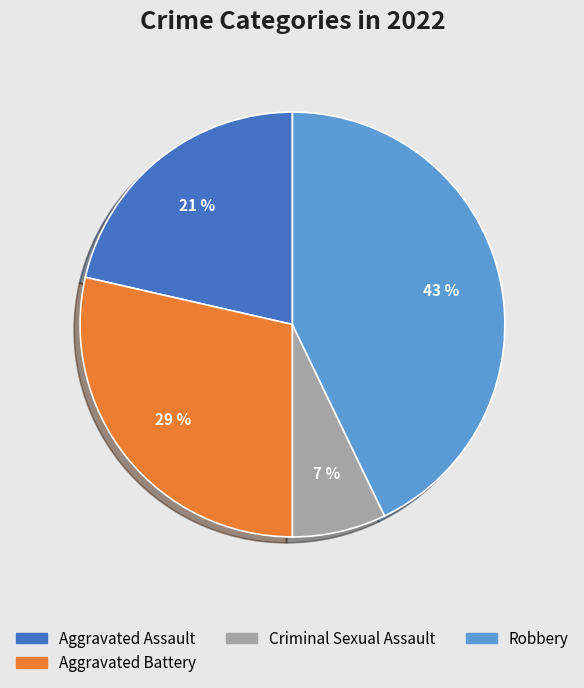

Count the number of slices in the pie.

4